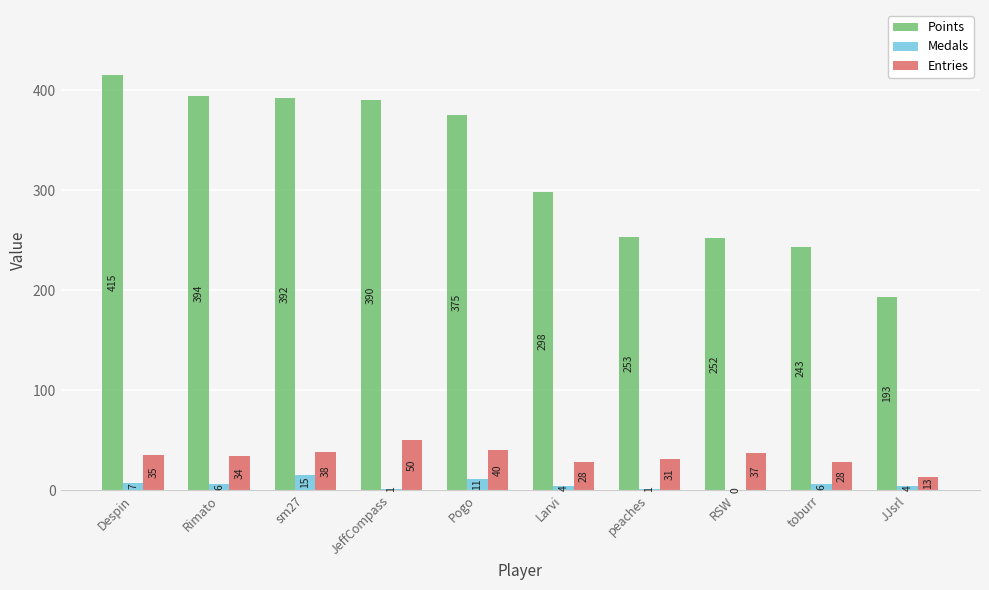

Read the Entries value at toburr, to the nearest 5.

30